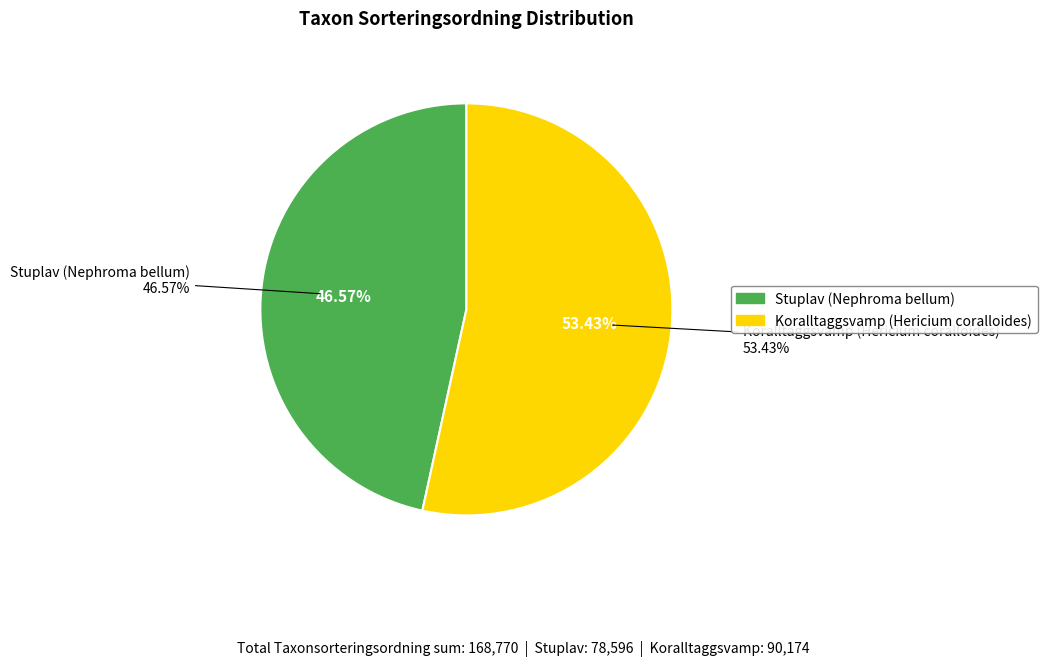

Is the sum of Koralltaggsvamp (Hericium coralloides) and Stuplav (Nephroma bellum) greater than half?

Yes